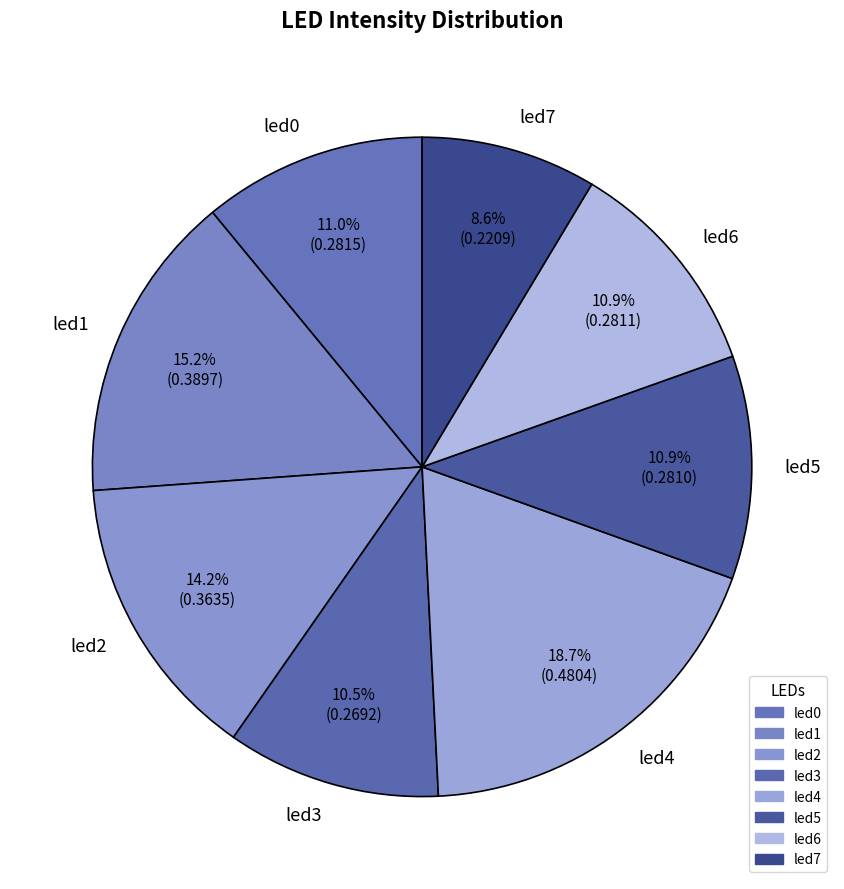

Which category has the biggest portion of the pie?

led4